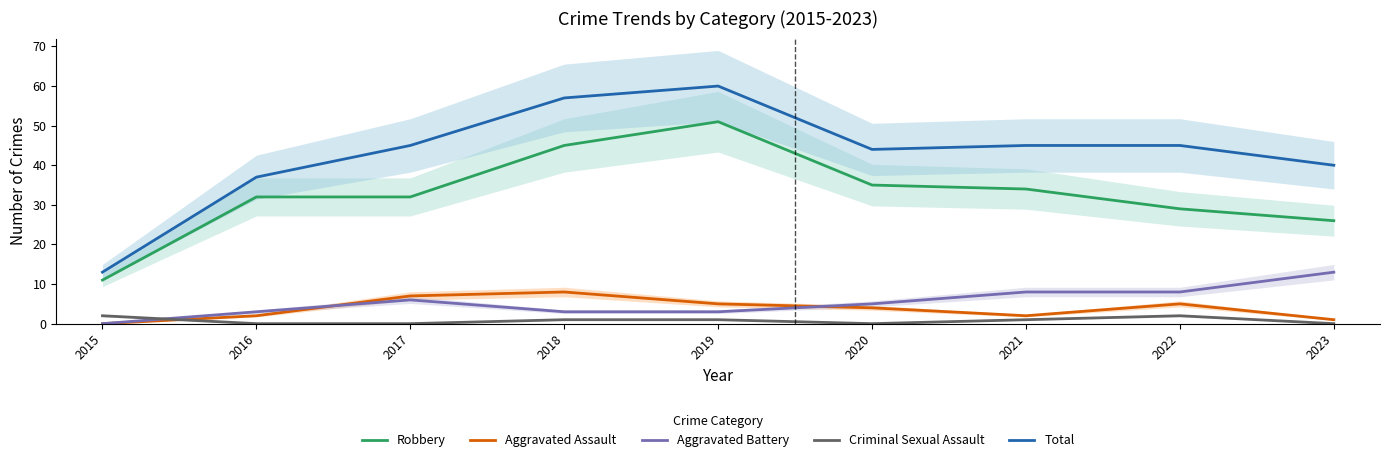

At which category does Criminal Sexual Assault reach its first local peak?

2022